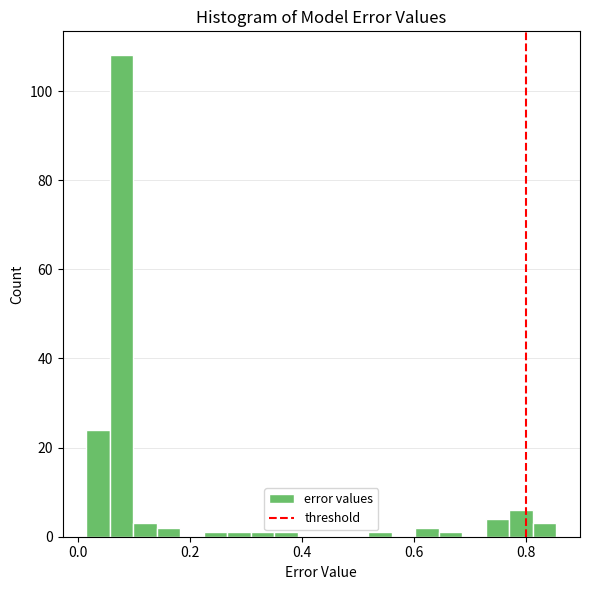

Around what value on the x-axis is the tallest bar? Give the approximate position of its centre, as read against the axis.

0.08